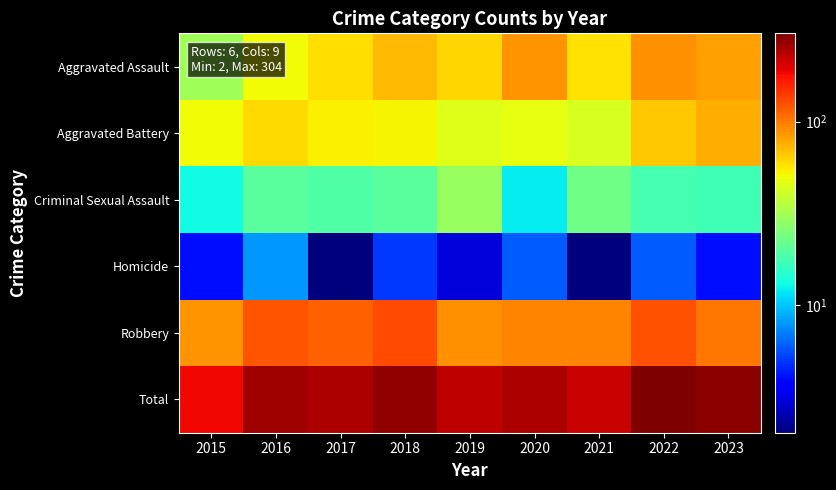

Which has a higher value, 2017 or 2022?

2022